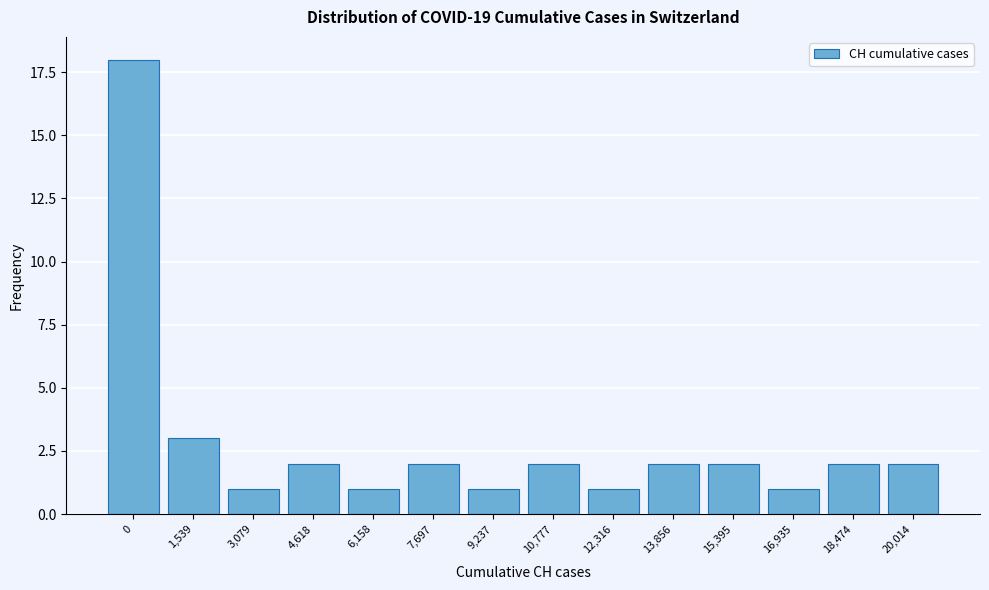

Reading left to right, list all the values displayed in this chart.

18	3	1	2	1	2	1	2	1	2	2	1	2	2